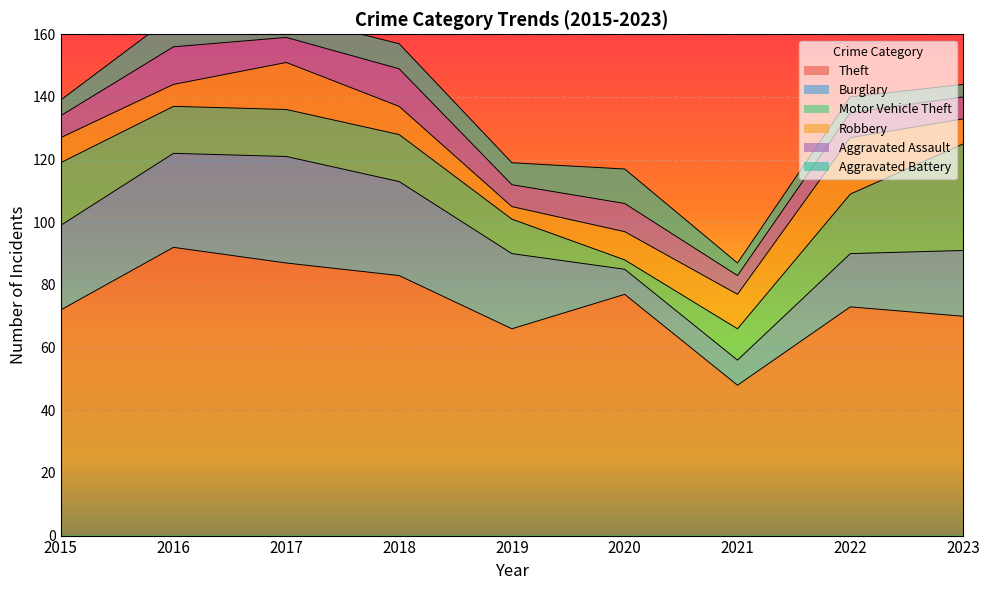

What is the difference between the Theft values at 2017 and 2020?

10